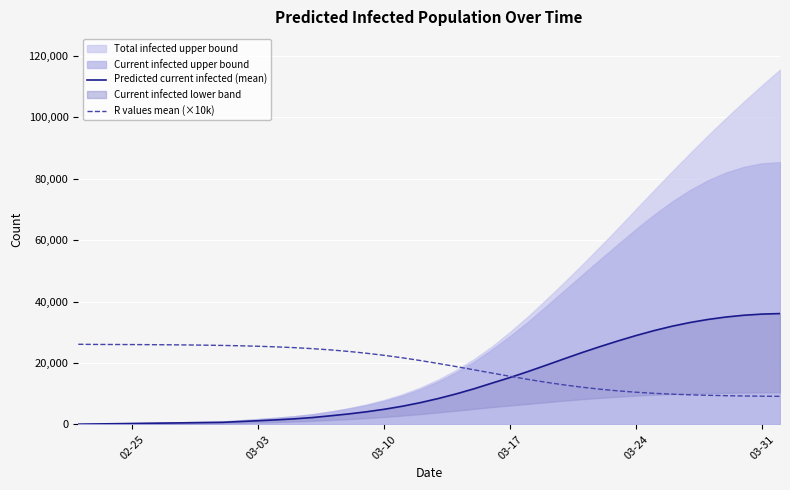

What is the value of the Predicted current infected (mean) point at the 39th from the left?

35910.0